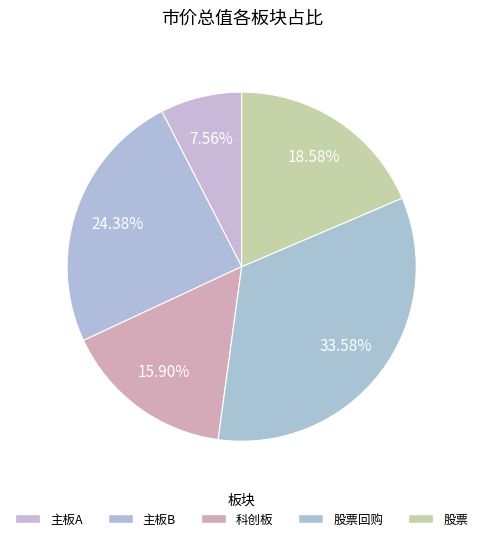

How many segments does this pie chart have?

5